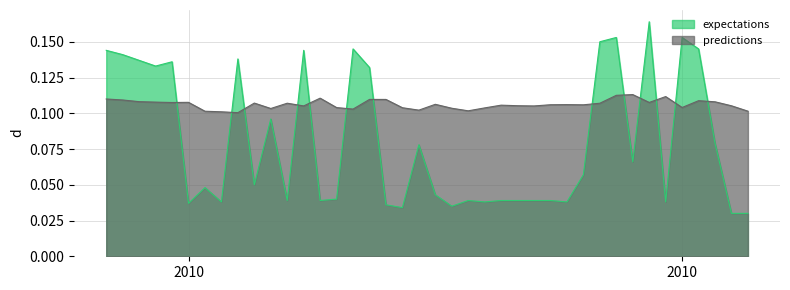

List the series in order of their overall mean, highest first.

predictions, expectations